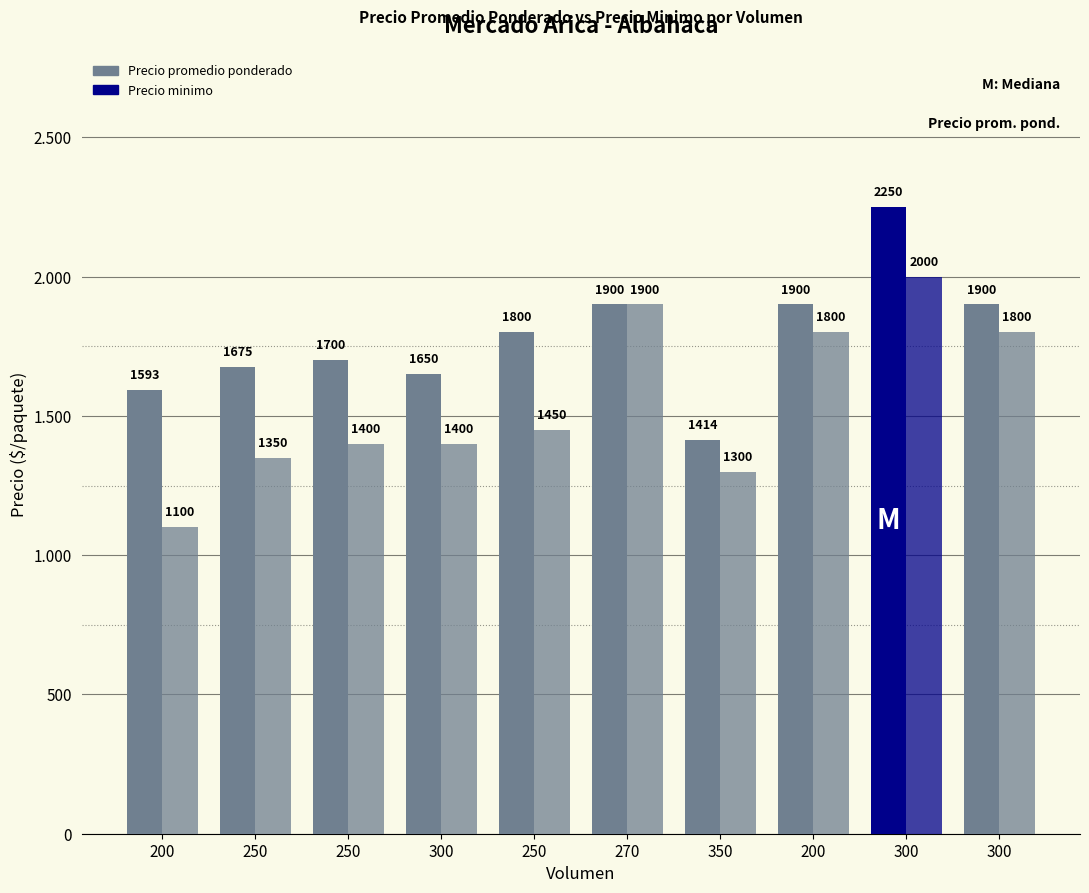

Reading left to right, list all the values displayed in this chart.

Precio promedio ponderado: 1593	1675	1700	1650	1800	1900	1414	1900	2250	1900
Precio minimo: 1100	1350	1400	1400	1450	1900	1300	1800	2000	1800